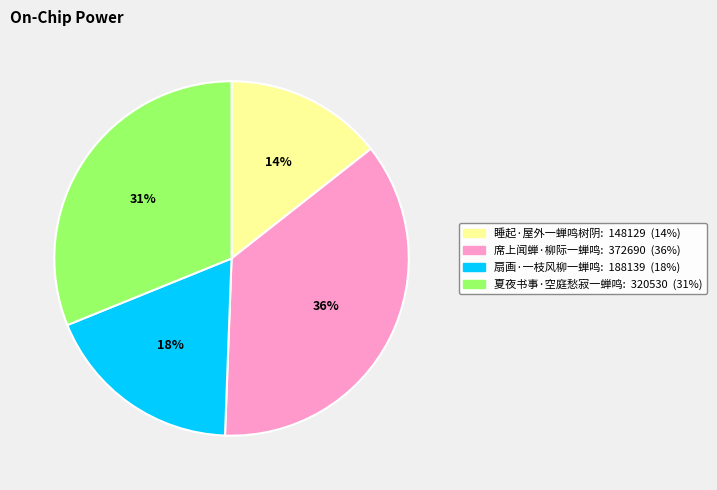

Which slice is the smallest?

睡起·屋外一蝉鸣树阴